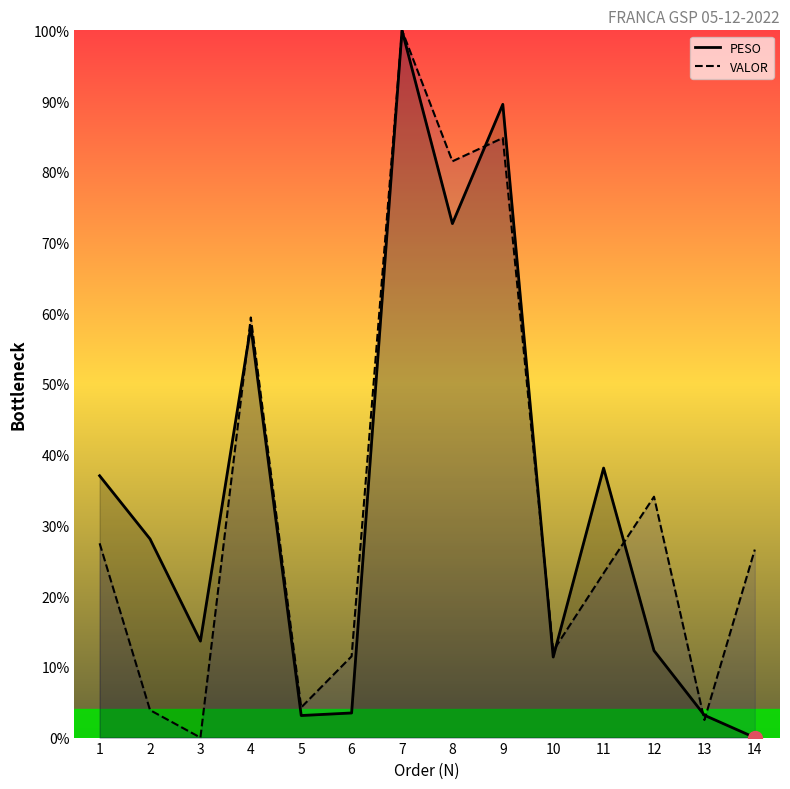

The PESO series shows 13.6 at 3. True or false?

True